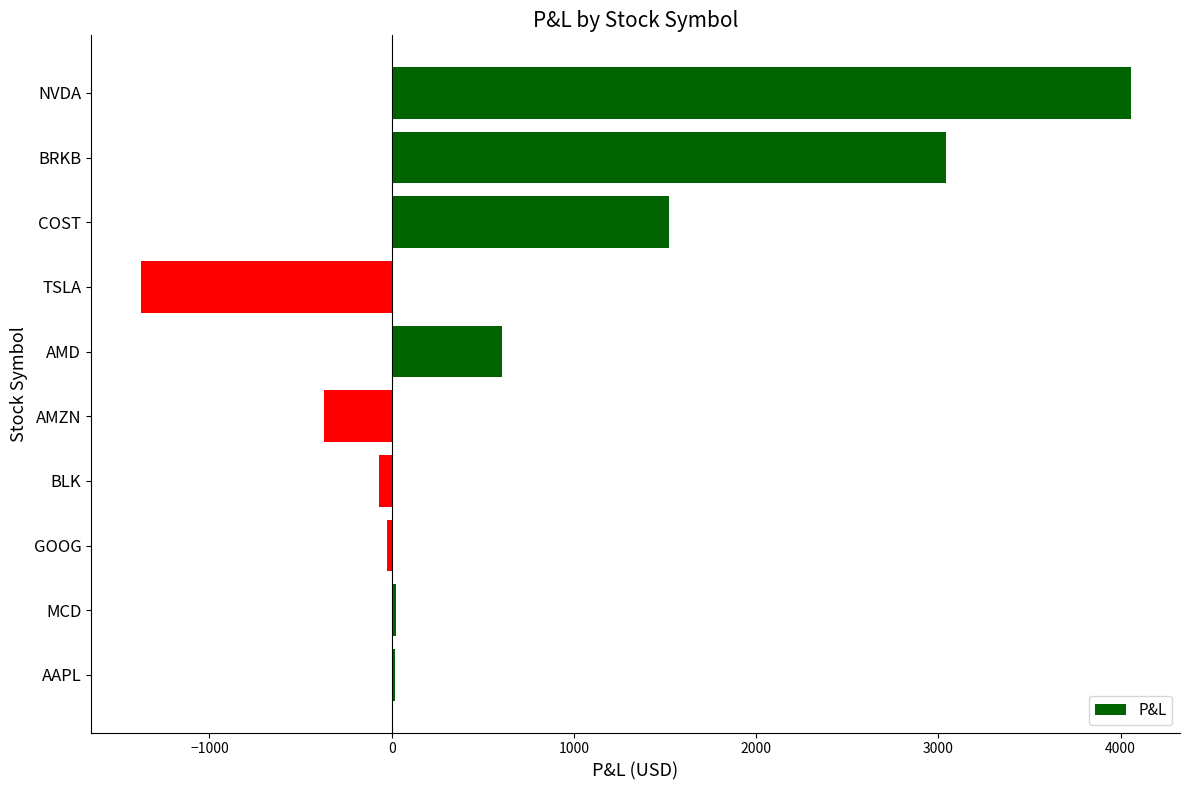

Between COST and GOOG, which is larger?

COST